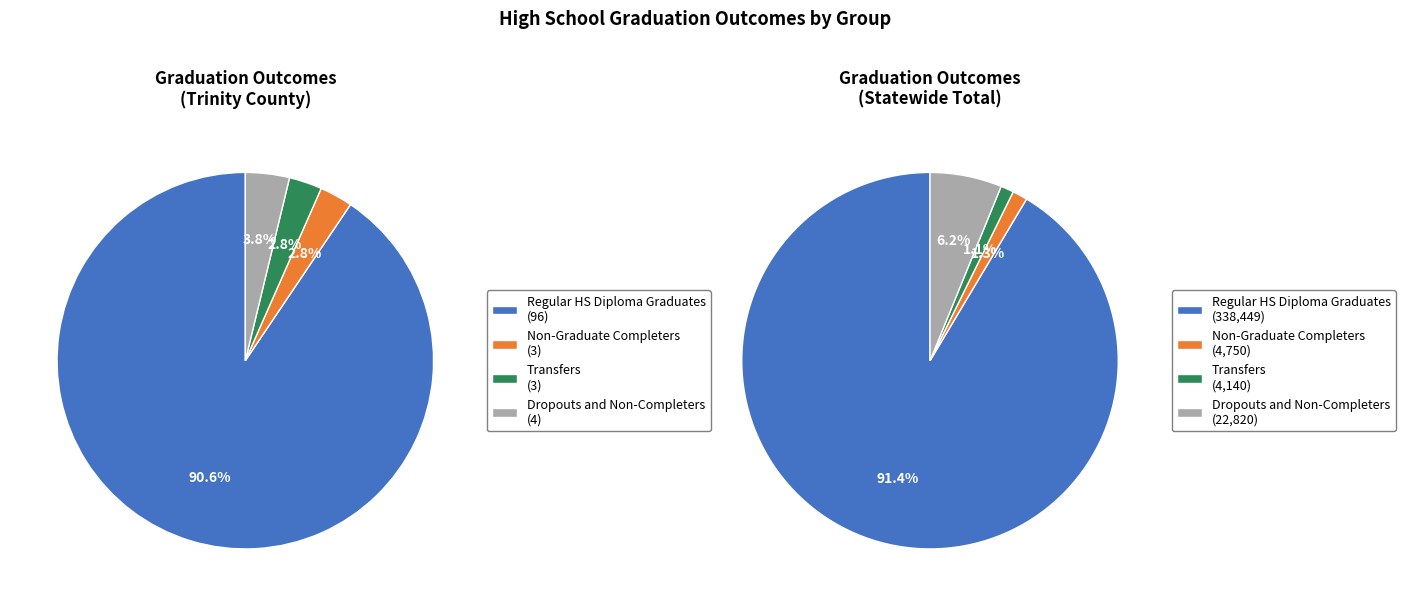

What is the change in value from Regular HS Diploma Graduates to Transfers?

-93